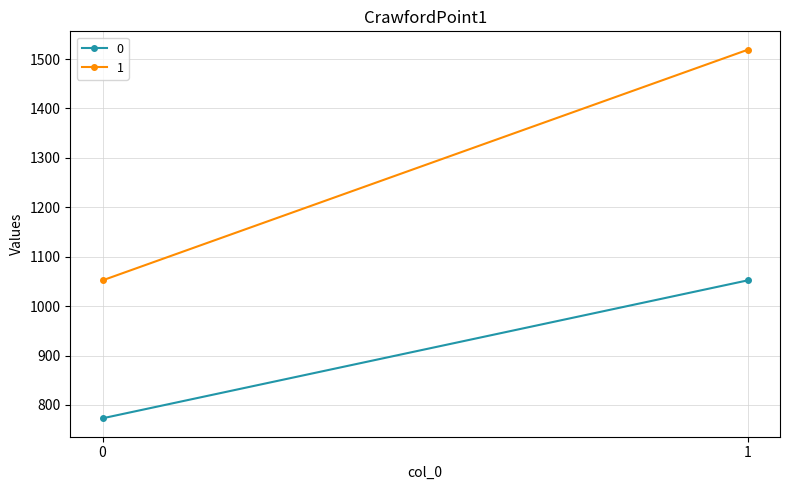

How many categories are shown in the chart?

2